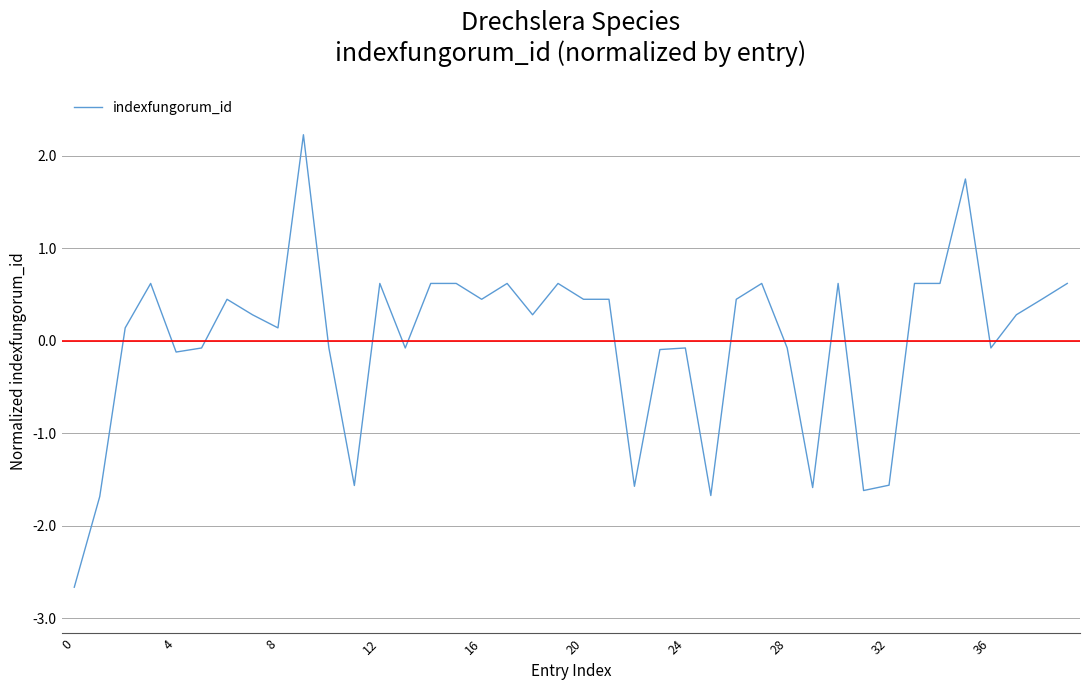

What is the difference between the maximum and minimum values?

4.9